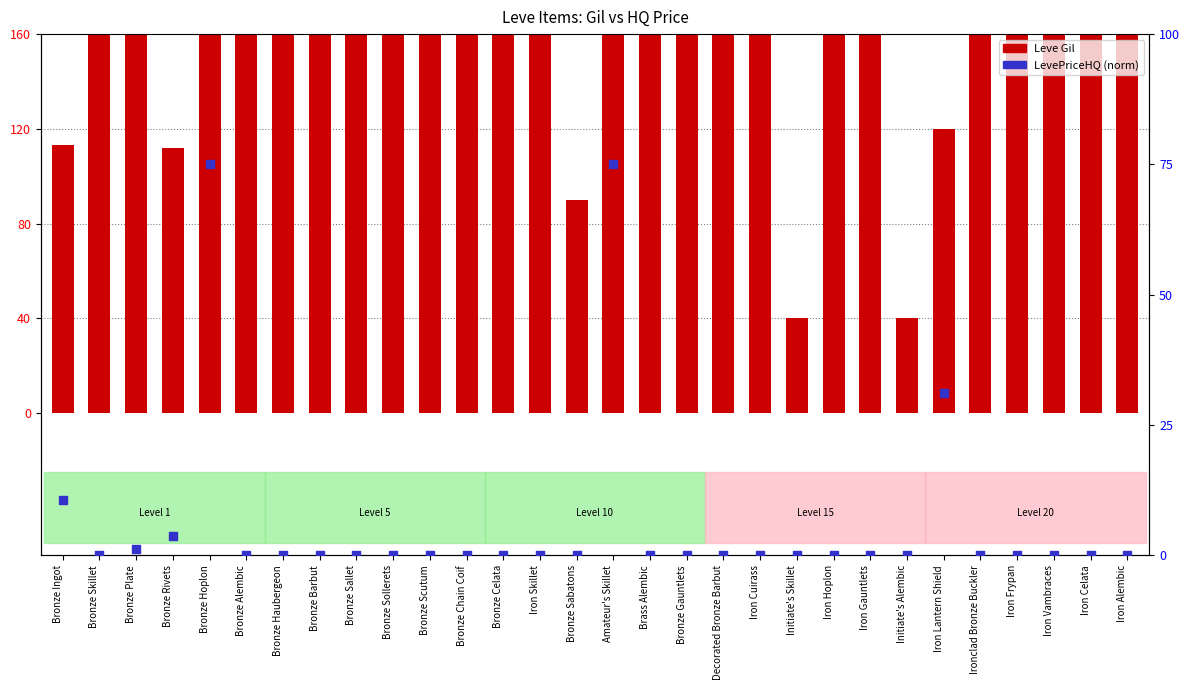

Which series reaches the minimum Y coordinate?

LevePriceHQ (normalized)